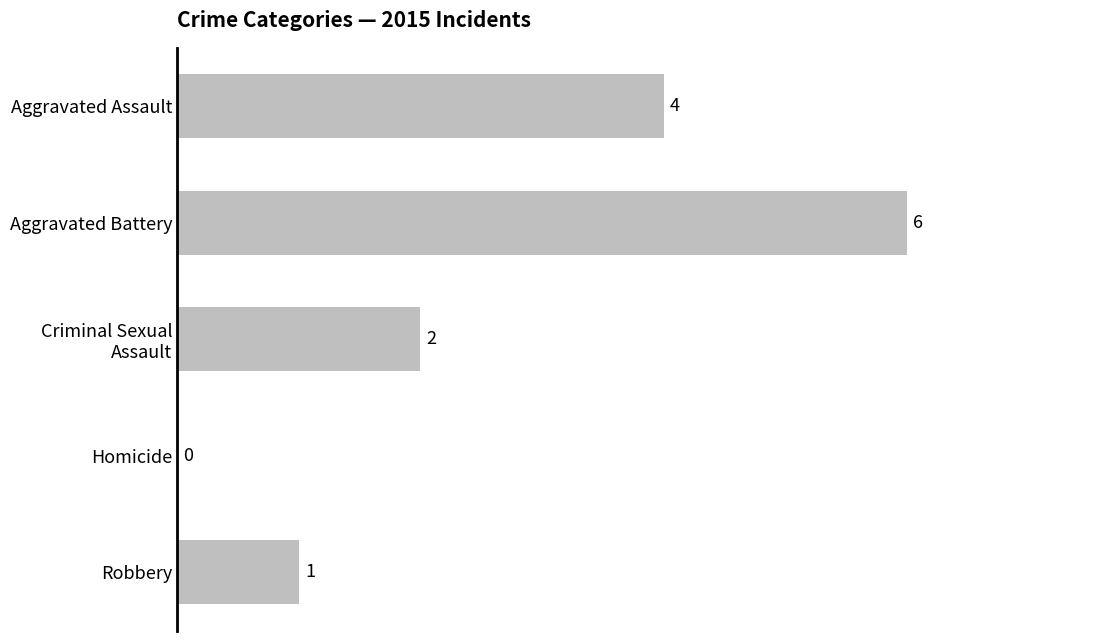

What is the sum of the values at Aggravated Battery and Aggravated Assault?

10